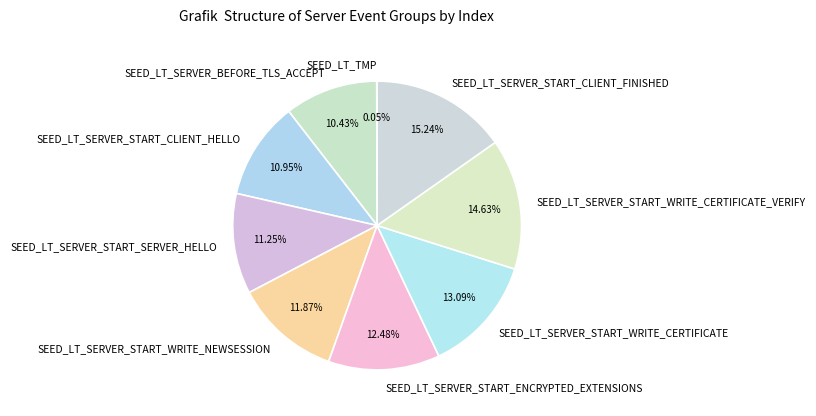

What is the ratio of the value at SEED_LT_SERVER_BEFORE_TLS_ACCEPT to the value at SEED_LT_SERVER_START_SERVER_HELLO?

0.9